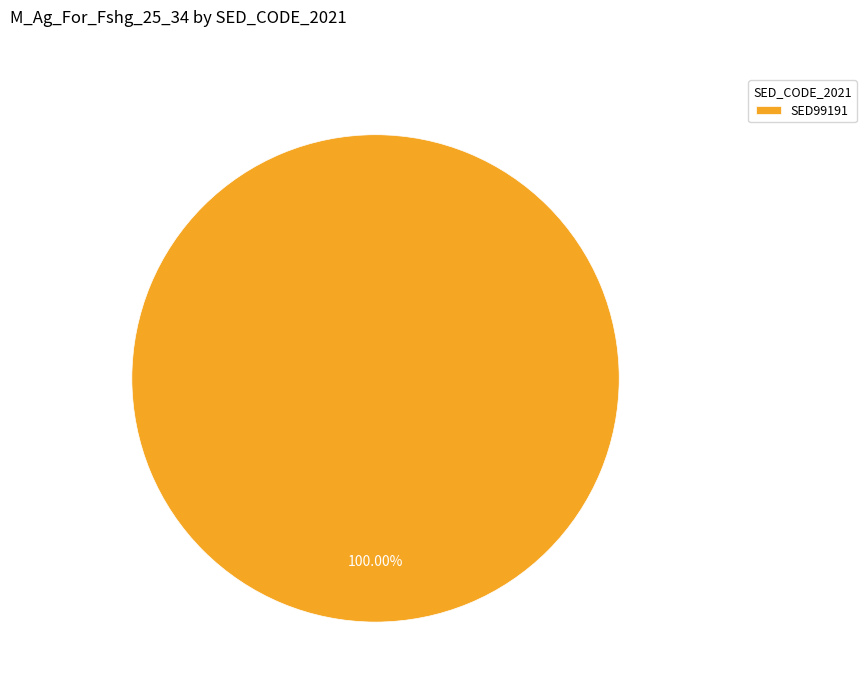

Rank the categories by value from highest to lowest.

SED99191